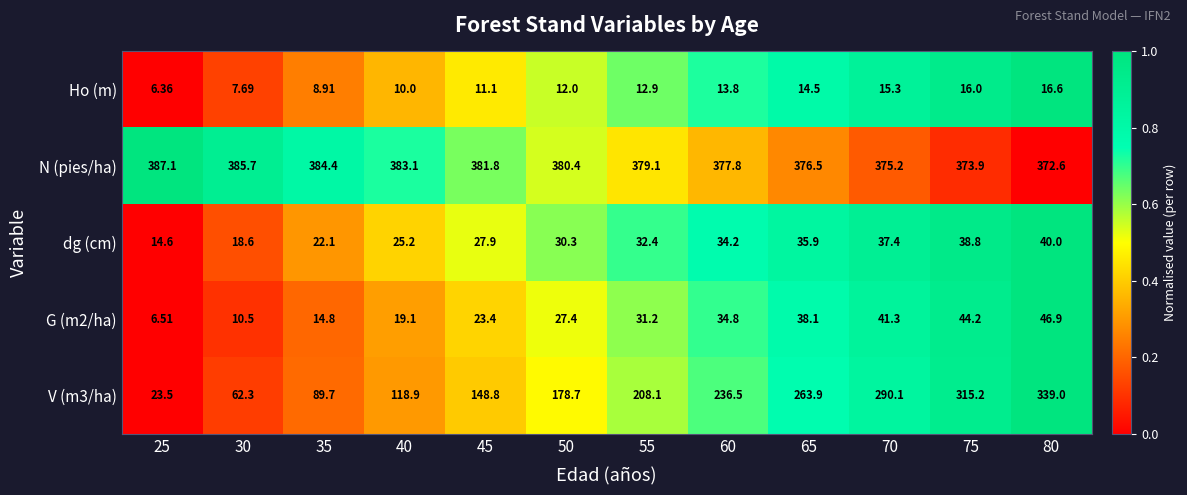

Which series has the largest total across all categories?

N (pies/ha)